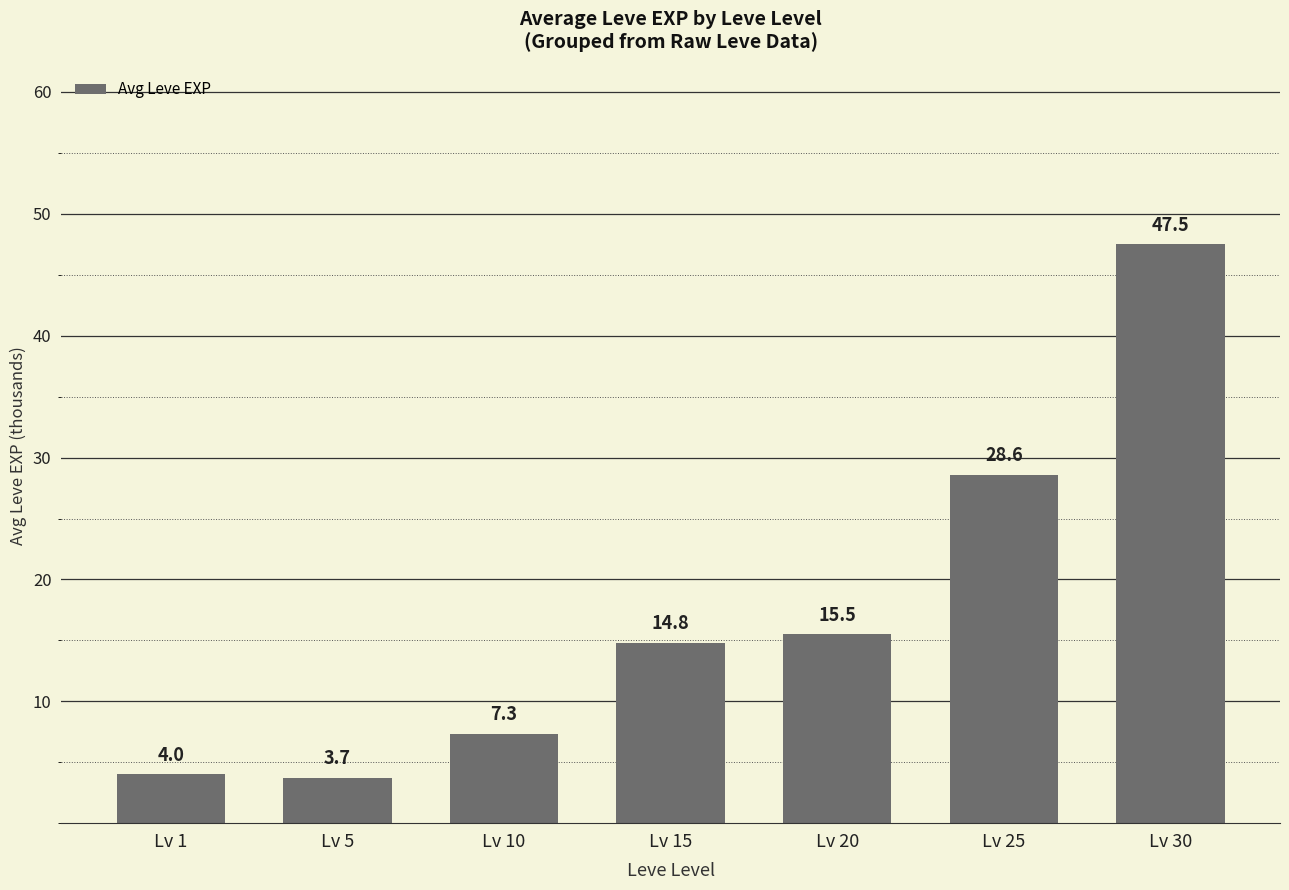

How many bars are there in total?

7